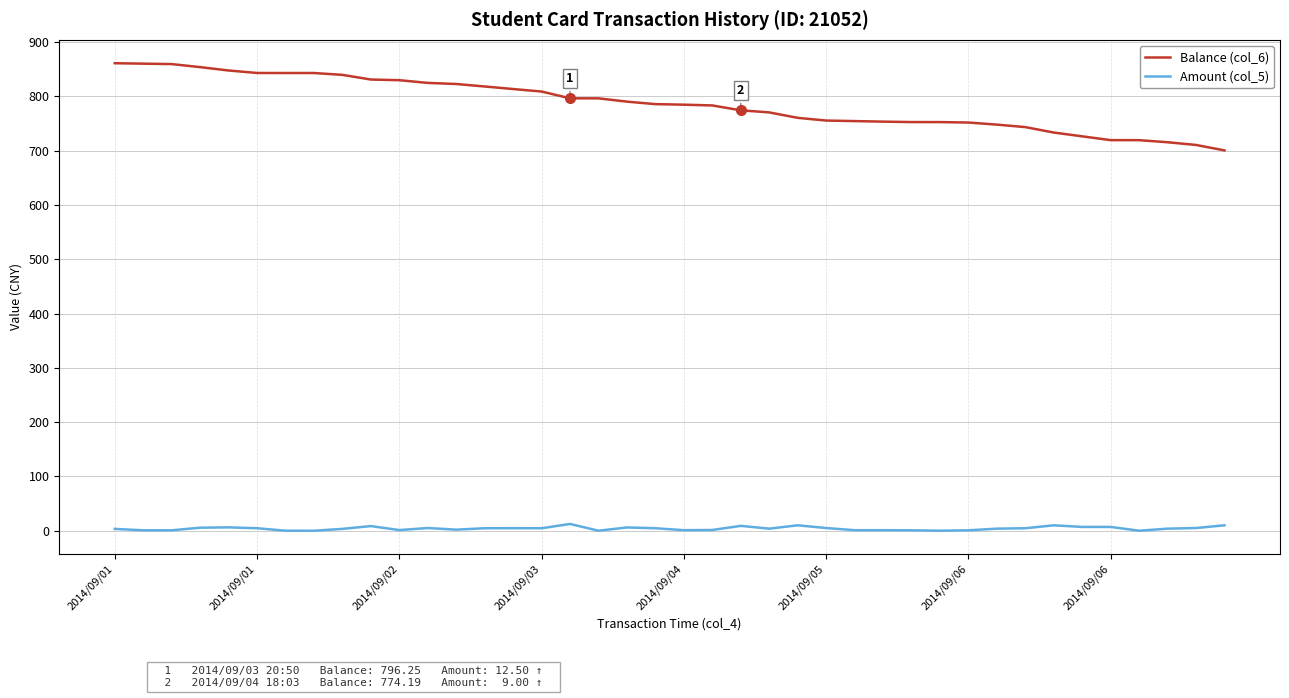

Which series has the largest range (max minus min)?

Balance (col_6)